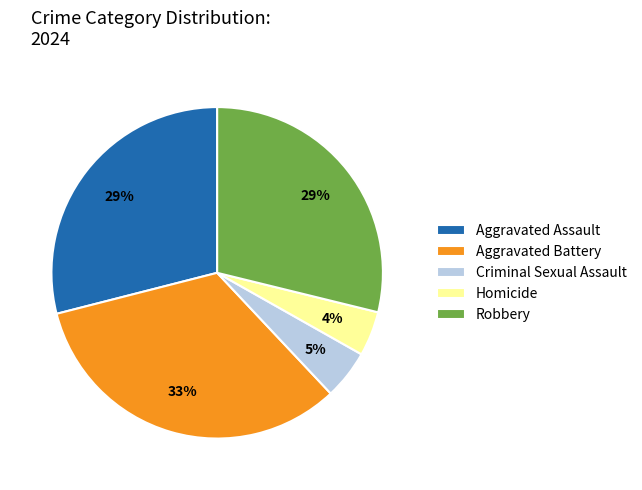

Do Aggravated Assault and Homicide together represent more than half of the pie?

No